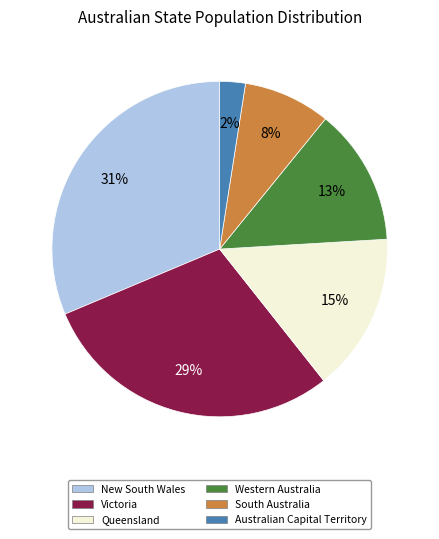

What is the smallest slice in the pie chart?

Australian Capital Territory